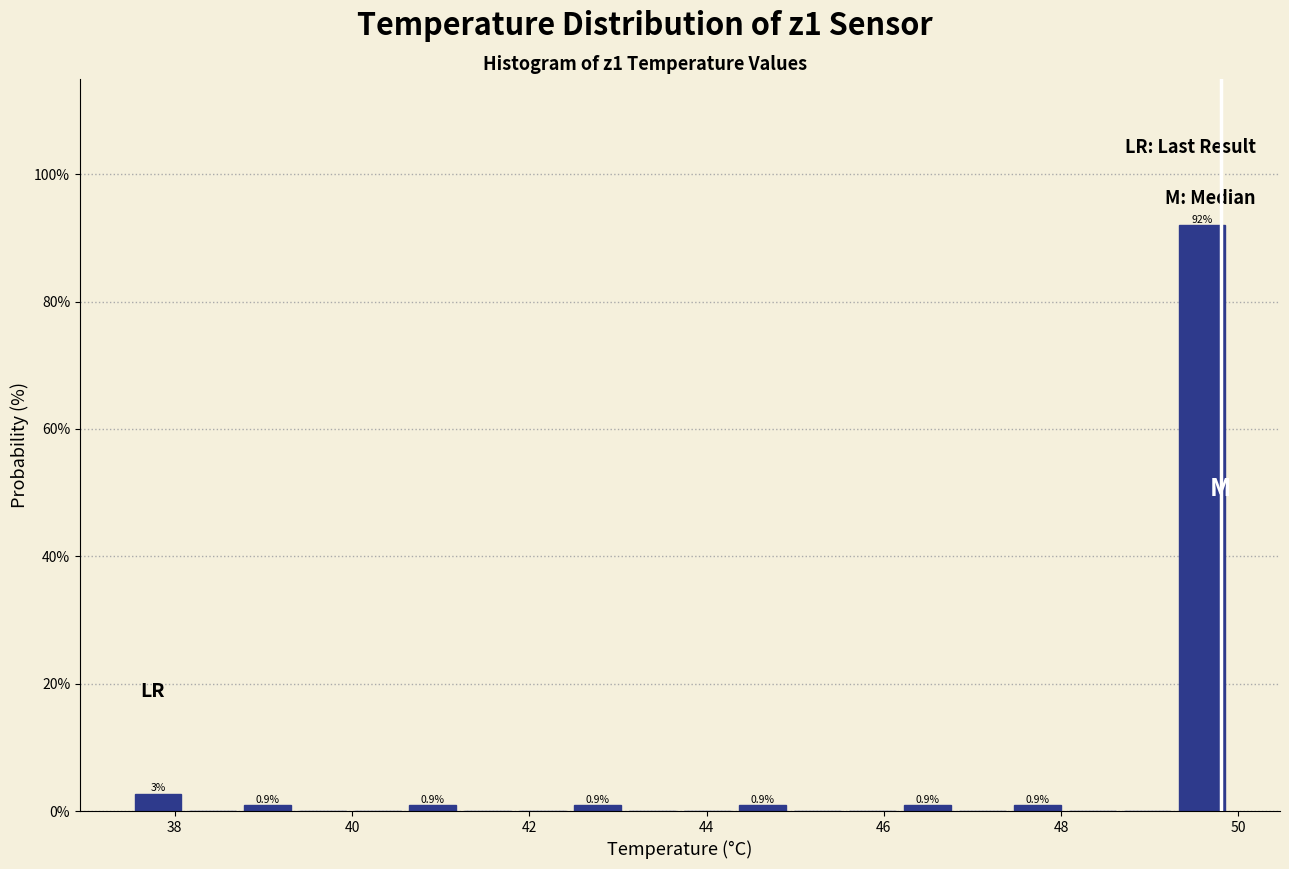

Around what value on the x-axis is the tallest bar? Give the approximate position of its centre, as read against the axis.

49.6